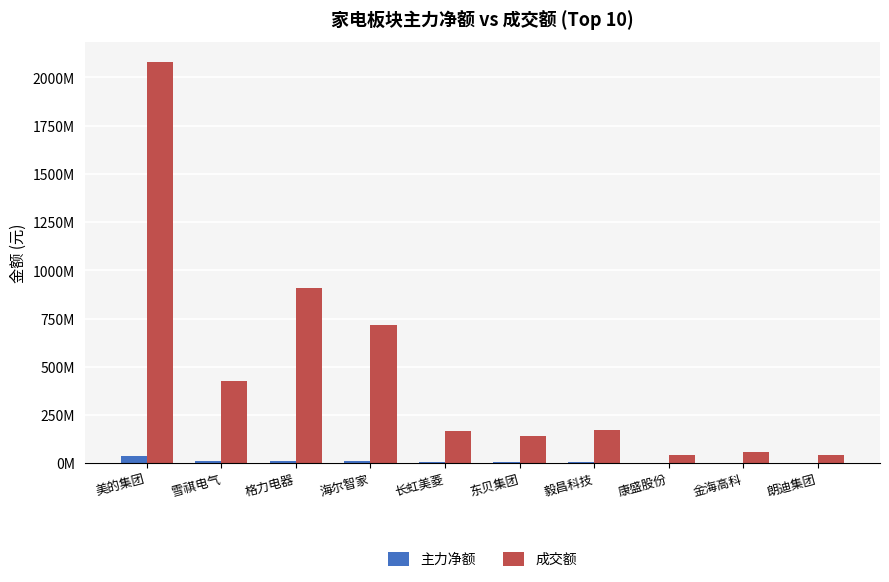

Between 格力电器 and 康盛股份, which series saw the biggest shift?

成交额